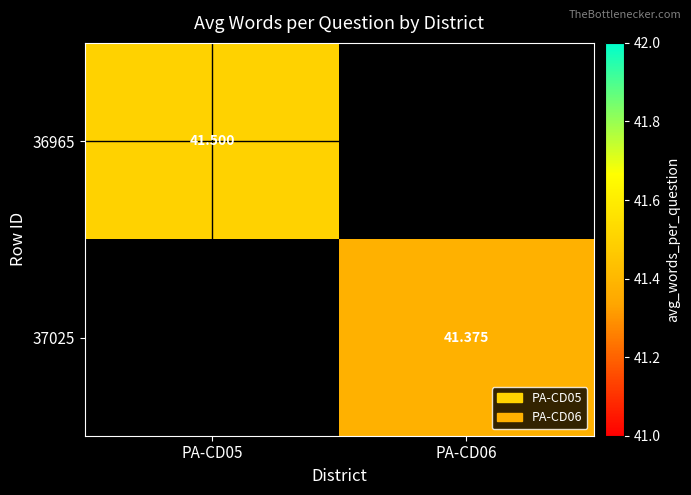

Is the value of 37025 at PA-CD06 greater than the value of 36965 at PA-CD05?

No